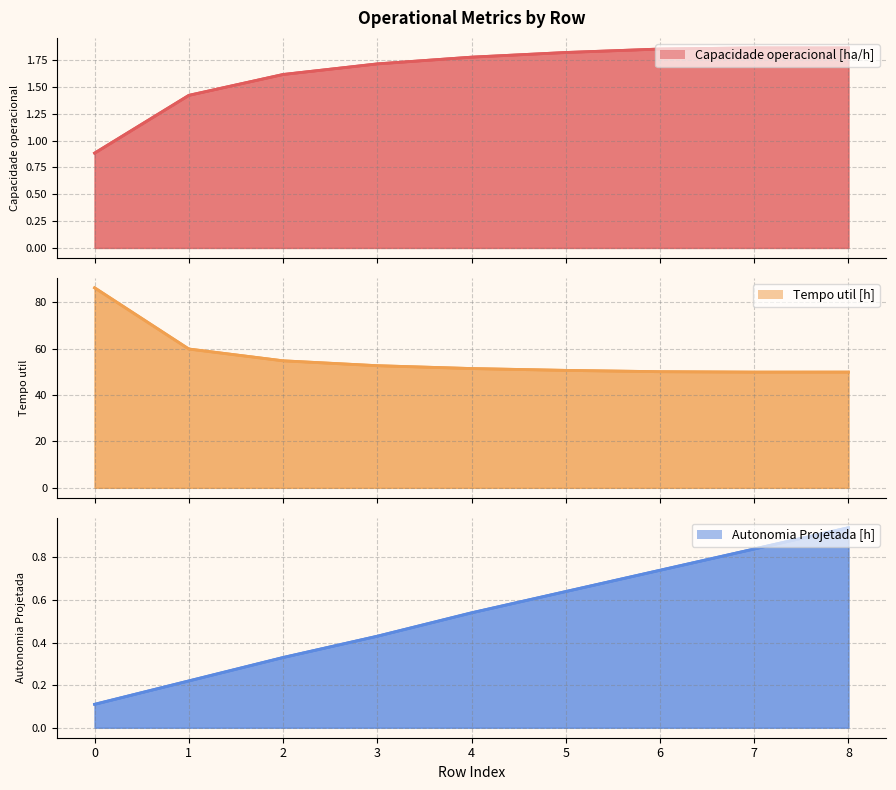

True or false: Autonomia Projetada [h] and Tempo util [h] intersect in this chart.

False